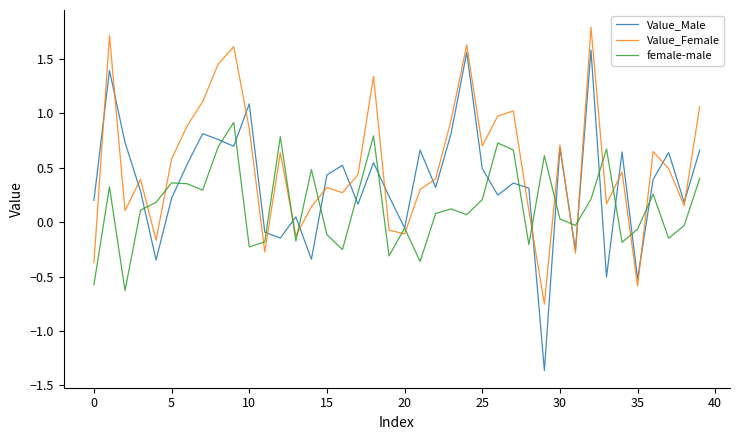

Rank the series by their average value, from lowest to highest.

female-male, Value_Male, Value_Female